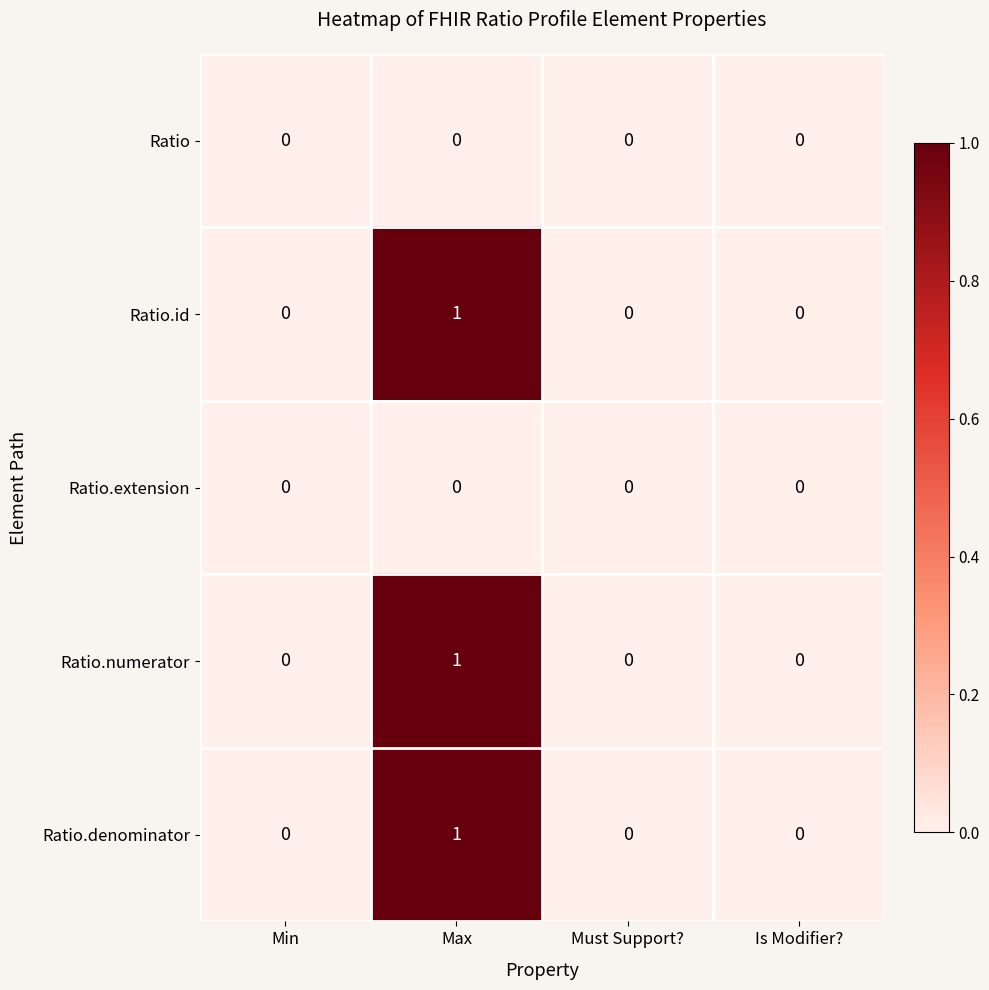

Reading left to right, transcribe all the data shown in this chart.

Ratio: 0	0	0	0
Ratio.id: 0	1	0	0
Ratio.extension: 0	0	0	0
Ratio.numerator: 0	1	0	0
Ratio.denominator: 0	1	0	0